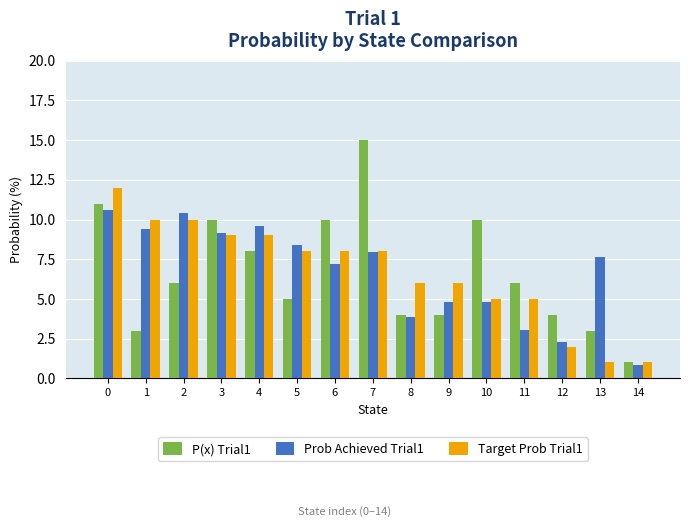

Are the bars grouped side by side (vs. stacked)?

Yes